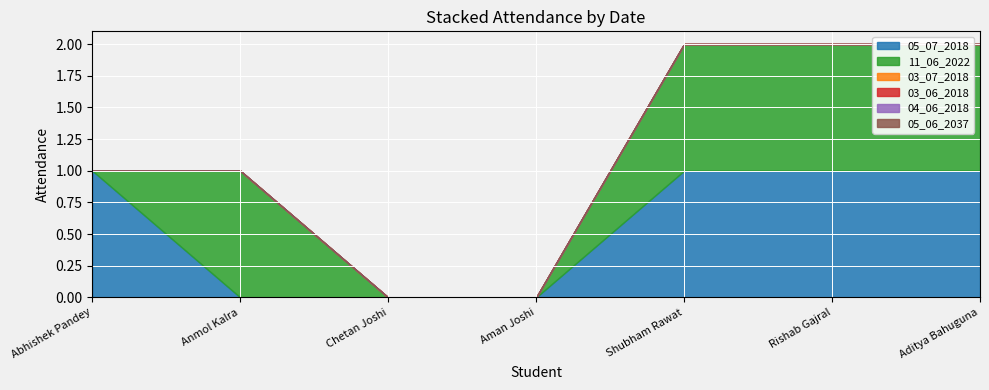

Rank the series by their maximum value, from lowest to highest.

03_07_2018, 03_06_2018, 04_06_2018, 05_06_2037, 05_07_2018, 11_06_2022